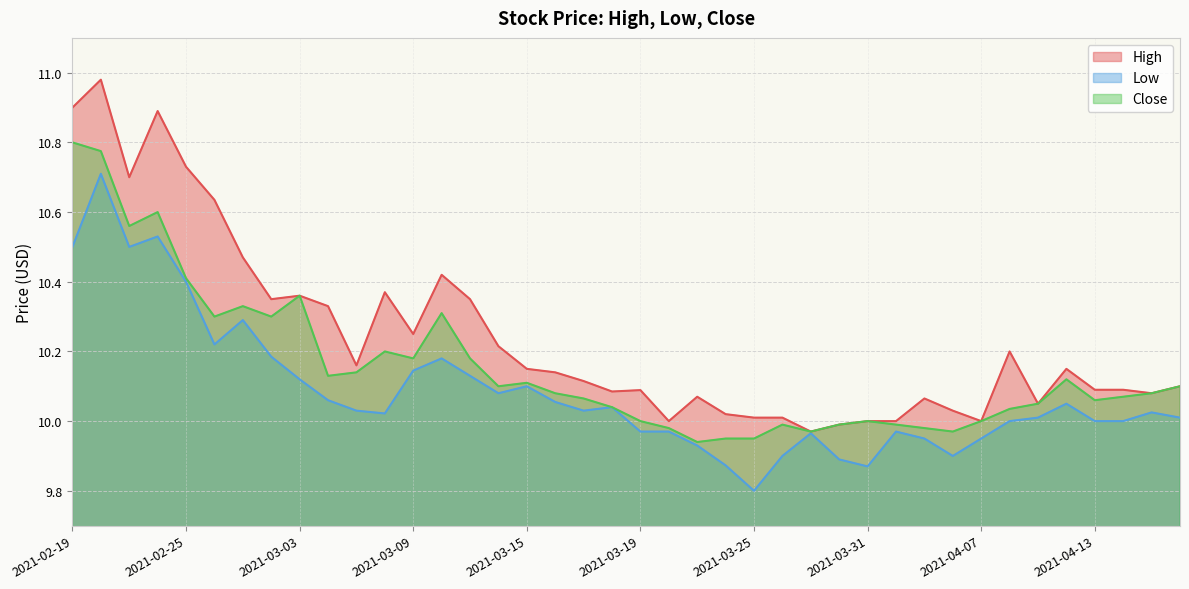

Which series has the largest total across all categories?

High